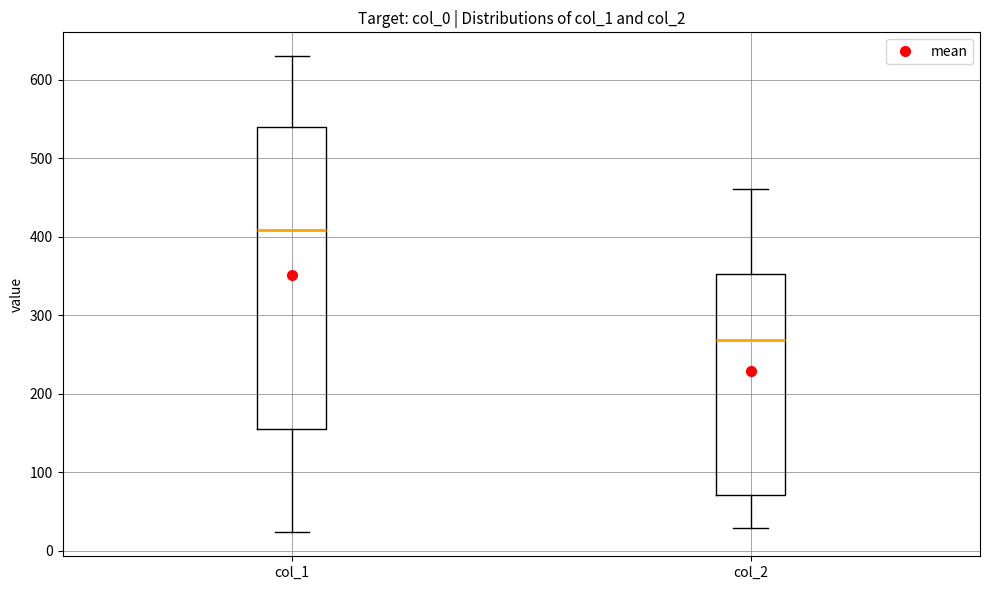

Where is the lower edge of the box for col_1 on the y-axis? The values are not printed on the chart, so give them approximately, as read against the axis.

150